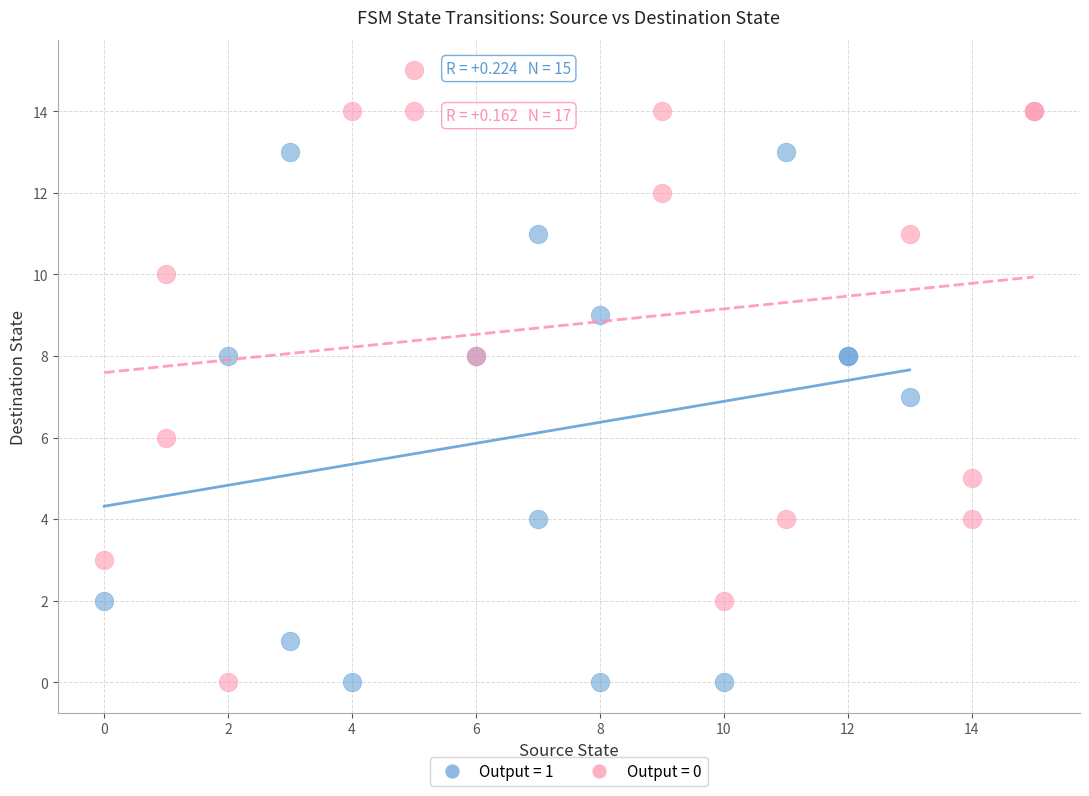

Which series has the widest spread of Y values?

Output = 0